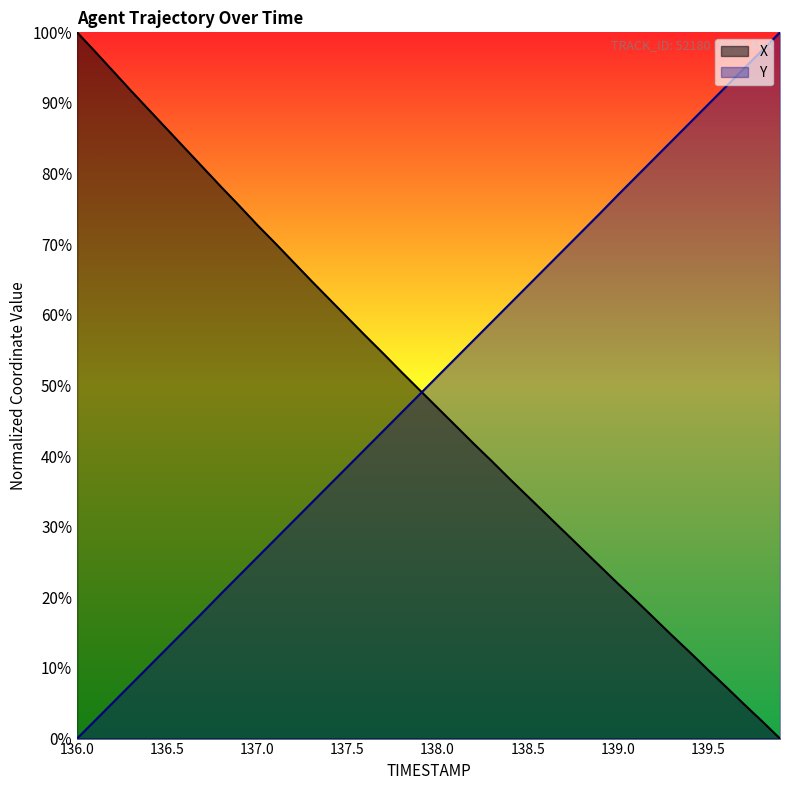

At which label does Y first exceed 51?

138.0